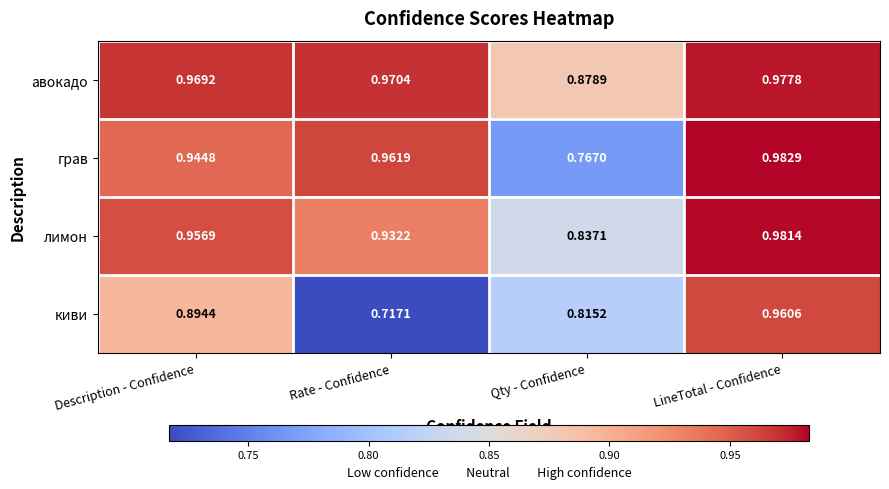

Where is грав nearest to the value 0?

Qty - Confidence